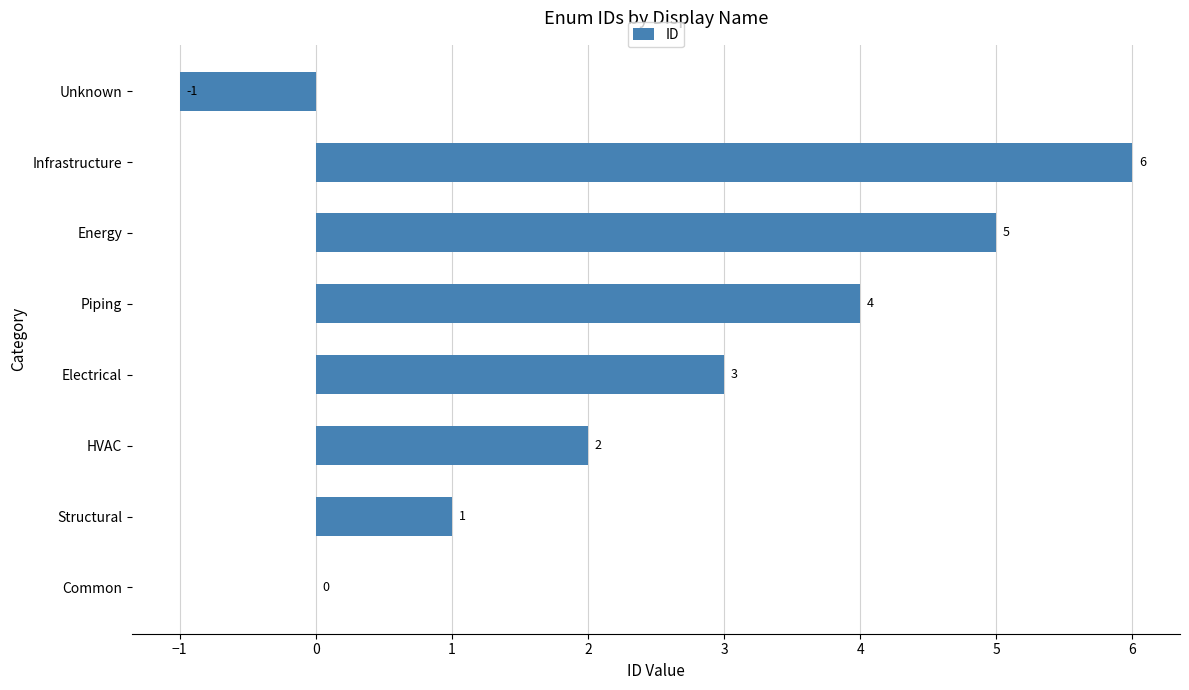

Reading bottom to top, what are all the values shown in this chart?

Common=0	Structural=1	HVAC=2	Electrical=3	Piping=4	Energy=5	Infrastructure=6	Unknown=-1